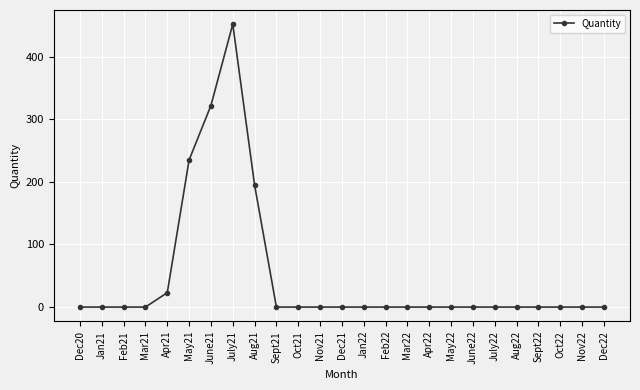

True or false: the data shows 0 at Jan22.

True